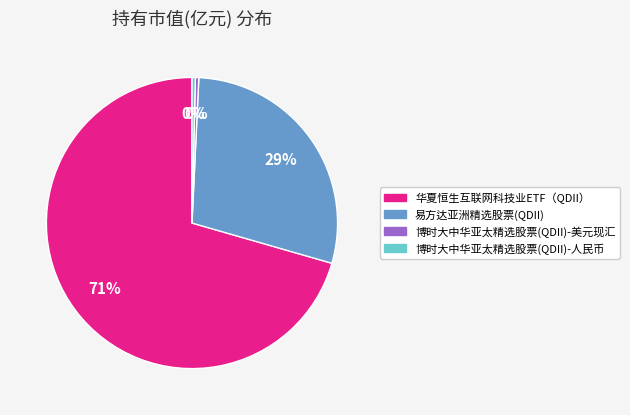

Is there any slice that represents more than half of the pie?

Yes